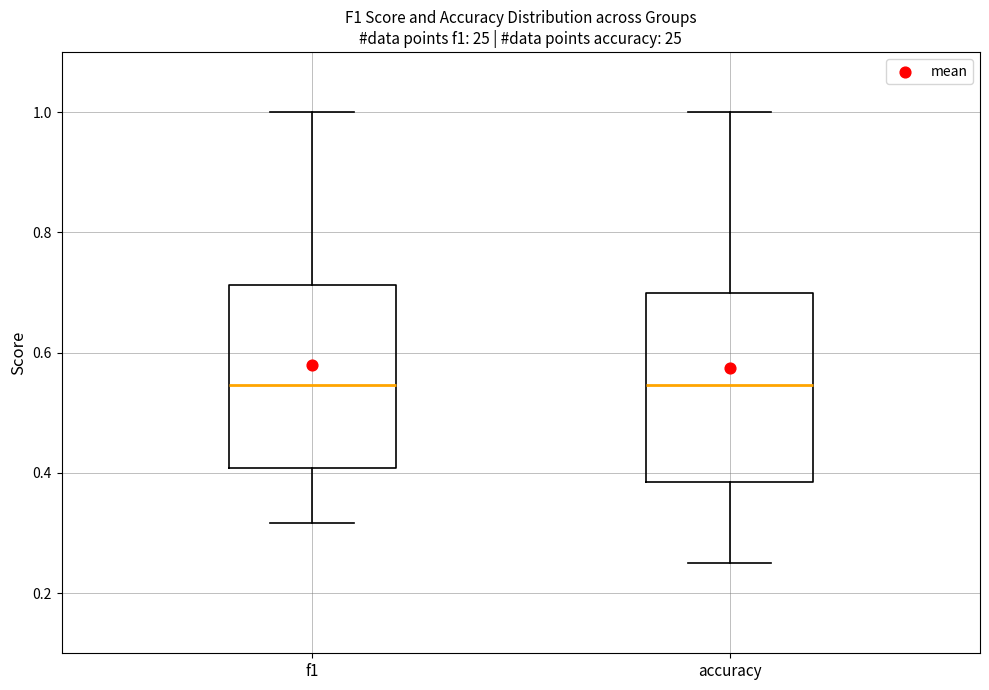

Reading left to right, transcribe this box plot: for each box, give where its median line is, the range the box spans, and where its two whiskers end, as read against the y-axis. The values are not printed on the chart, so give them approximately, as read against the axis.

f1: median 0.54, box 0.40 to 0.72, whiskers 0.32 to 1.00
accuracy: median 0.54, box 0.38 to 0.70, whiskers 0.26 to 1.00